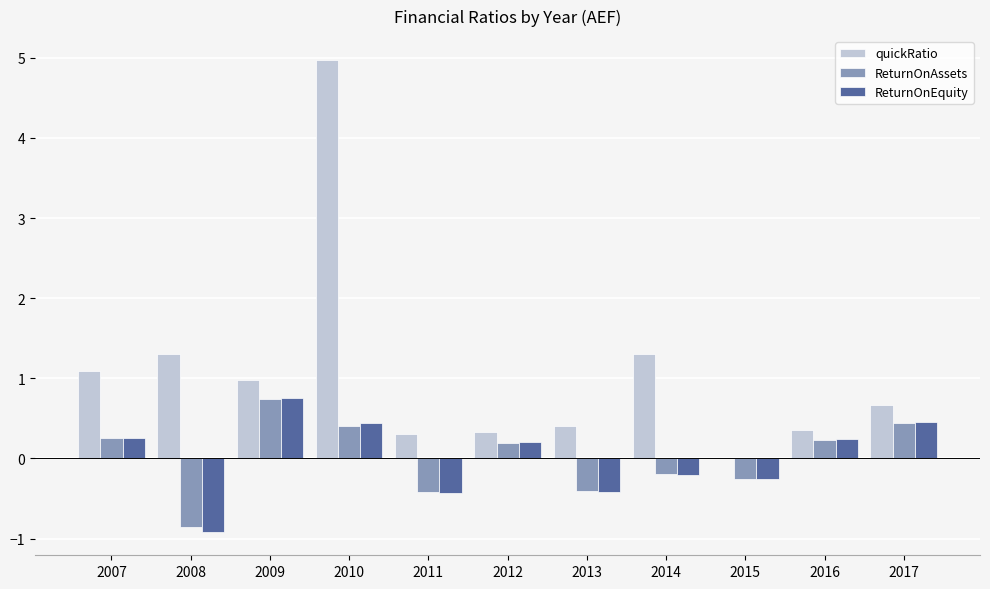

Are the bars grouped side by side (vs. stacked)?

Yes